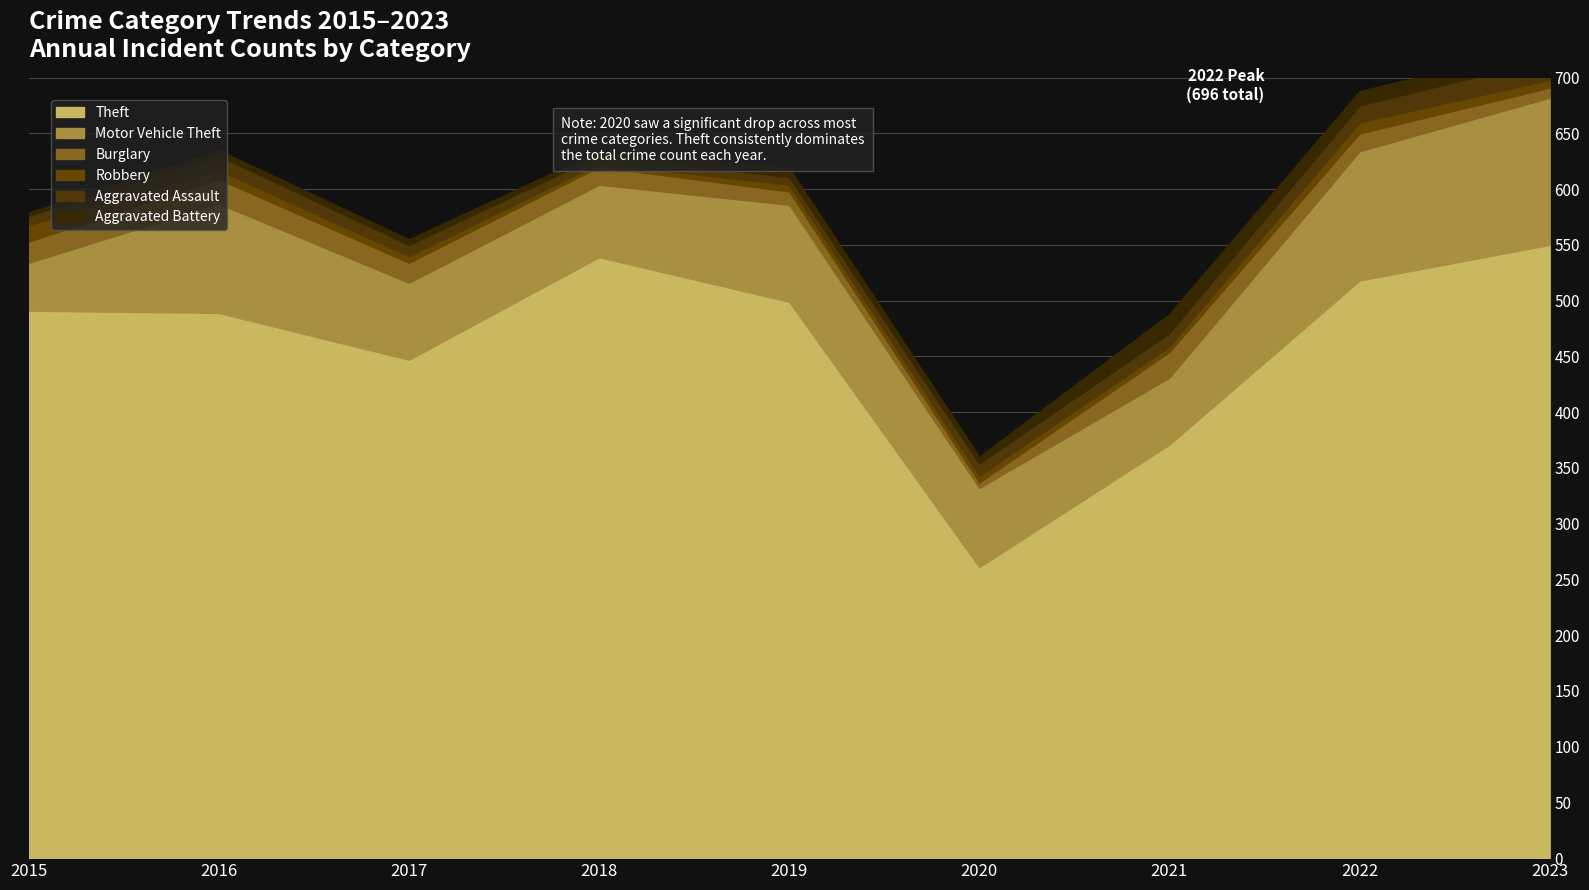

What is the maximum value shown in the chart?

550